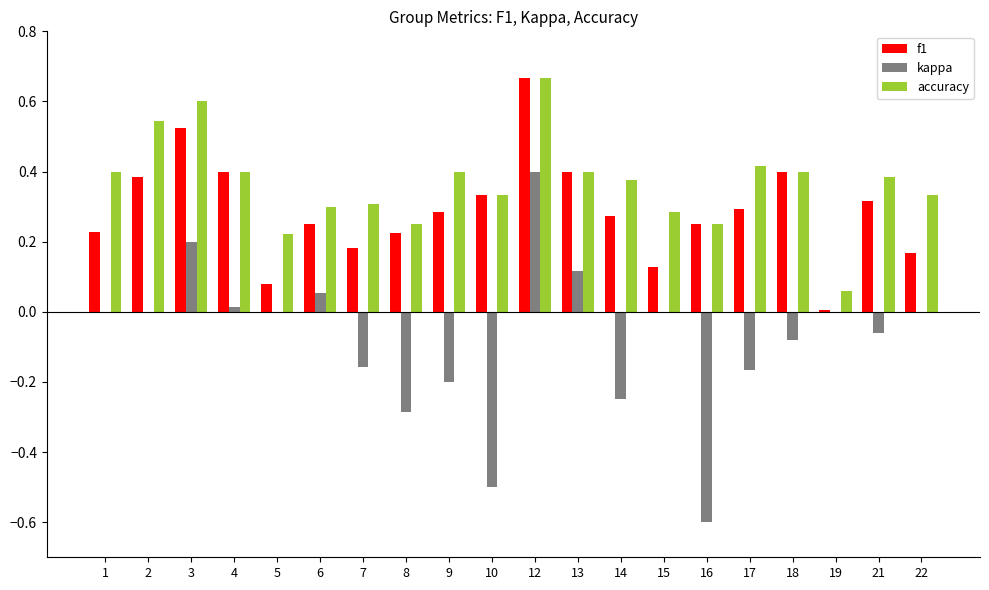

True or false: kappa has a value of 0.0 at 19.

True